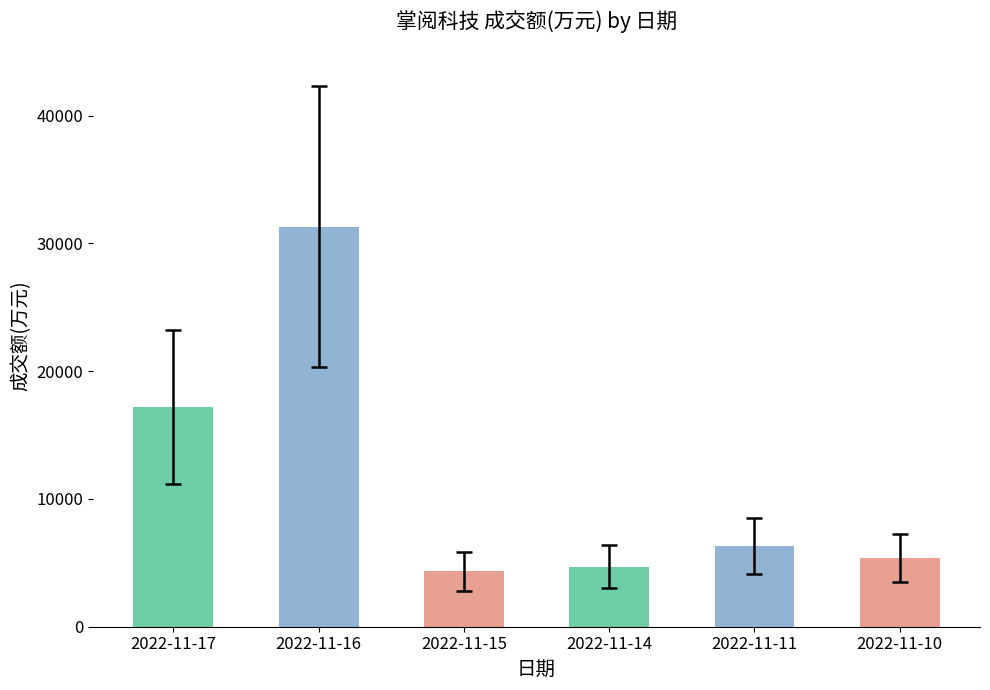

Does the chart contain stacked bars?

No